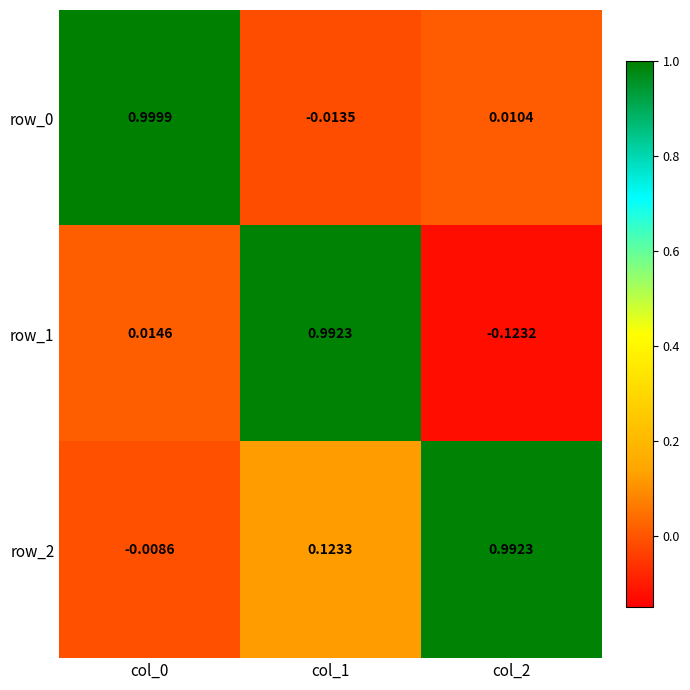

True or false: row_2 has a value of -0.0 at col_0.

False